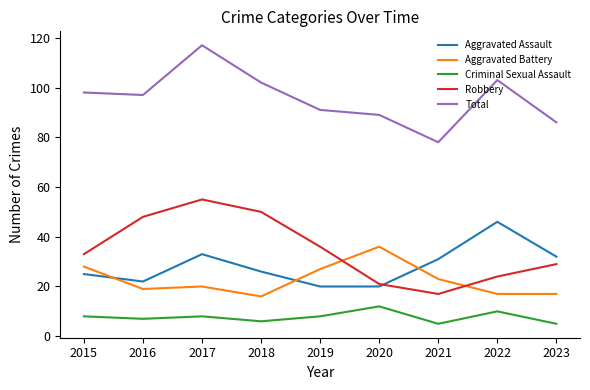

What is the average value of the Robbery series?

35